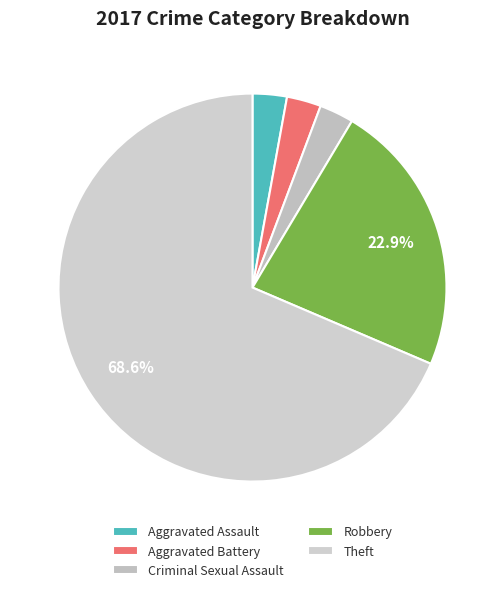

Which slice is the largest?

Theft